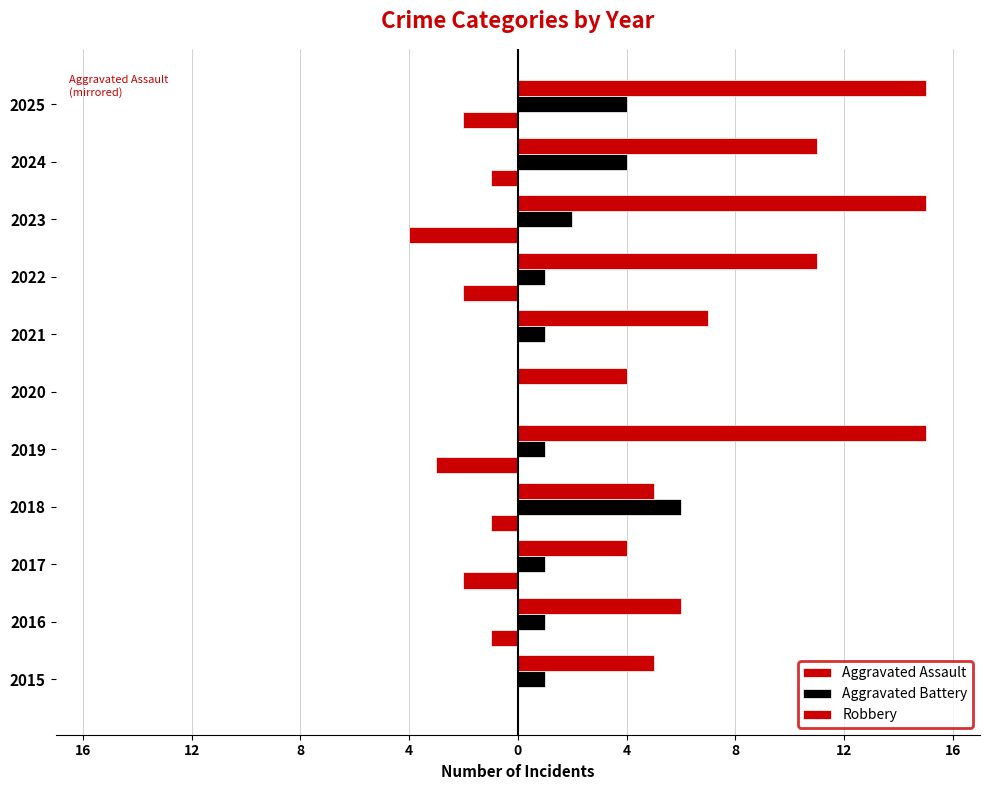

At how many categories does at least one series exceed 13?

3